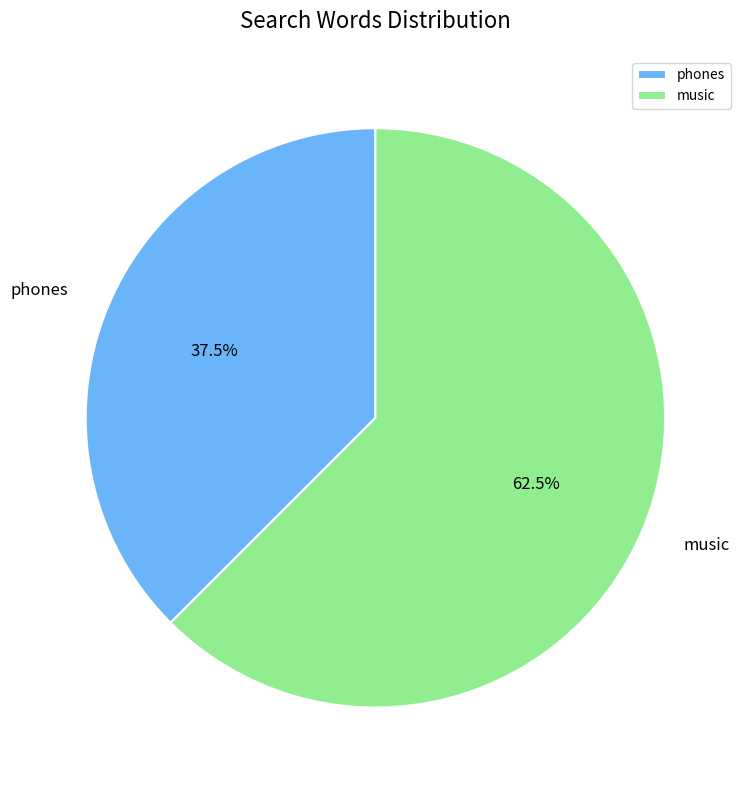

Does music represent more than half of the total?

Yes